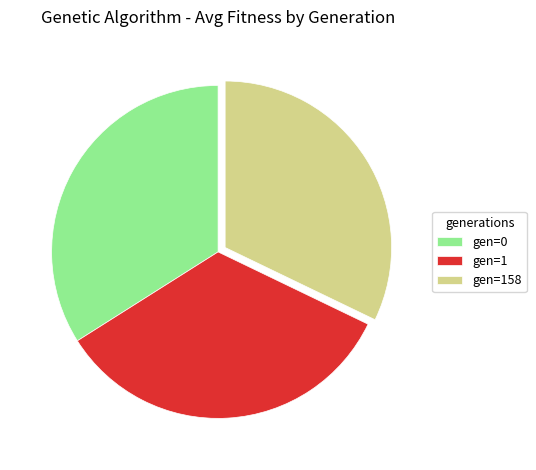

Do gen=0 and gen=158 together represent more than half of the pie?

Yes